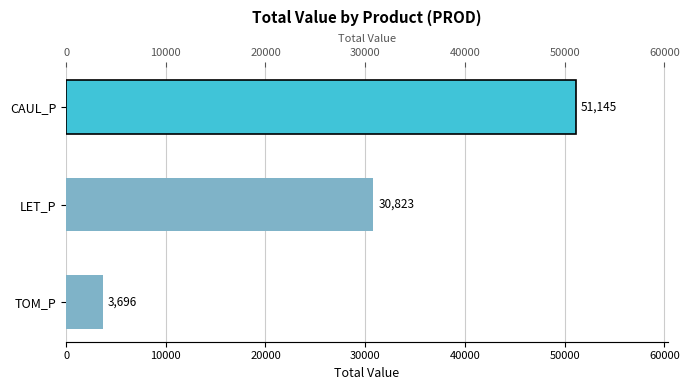

Between CAUL_P and LET_P, which is larger?

CAUL_P